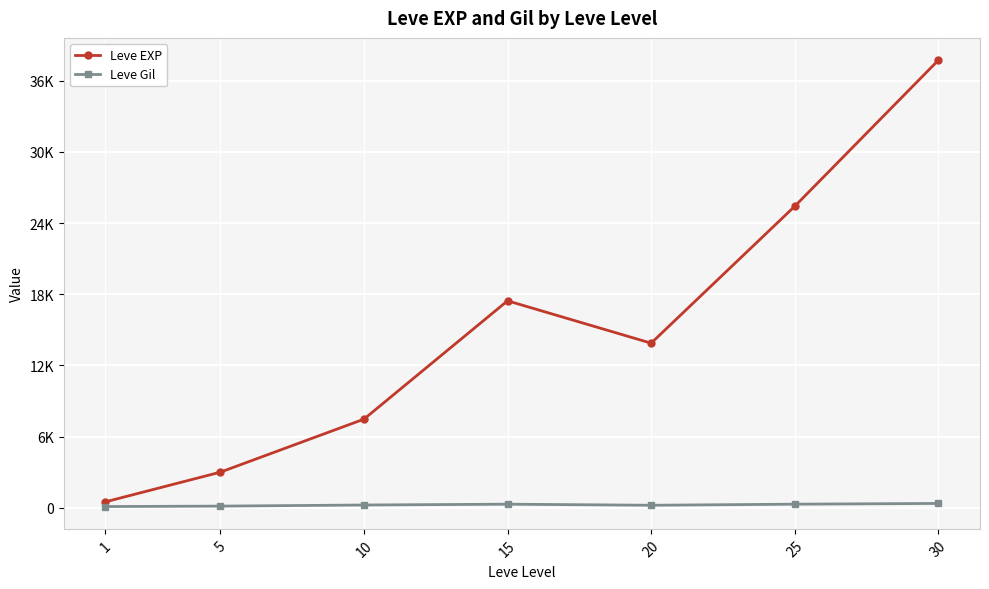

What is the total value across all series at 20?

14097.5